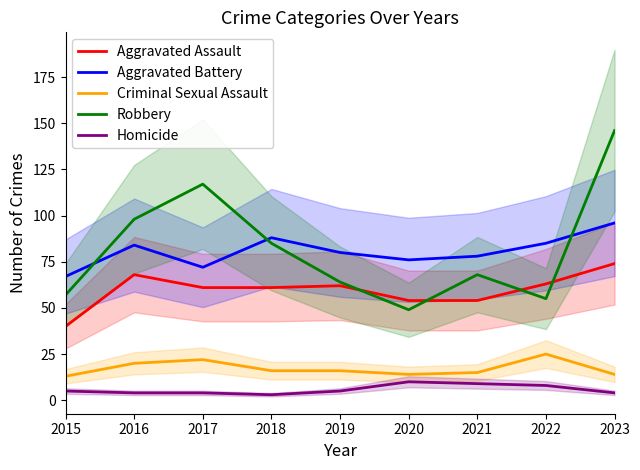

The value of Aggravated Battery at 2020 is 76. True or false?

True